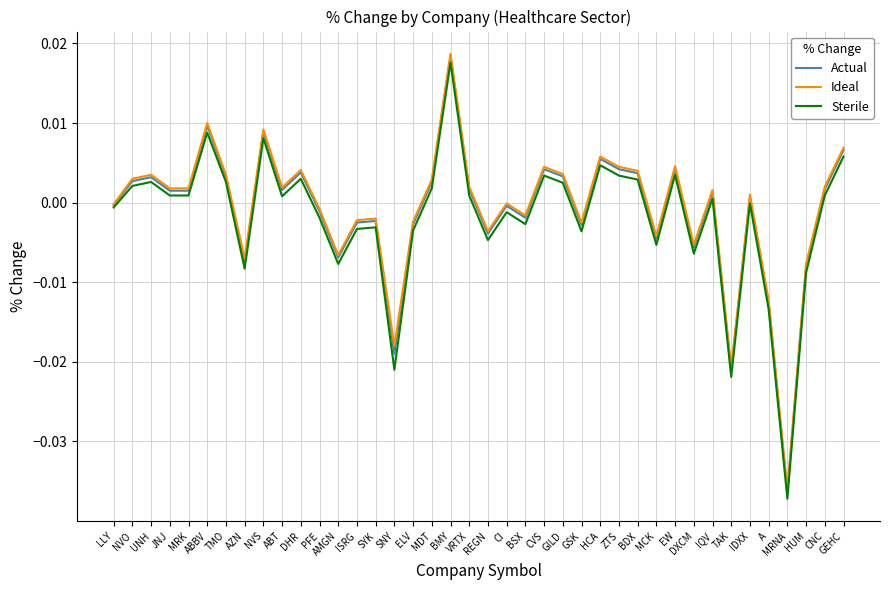

Which category has the highest value across all series?

BMY